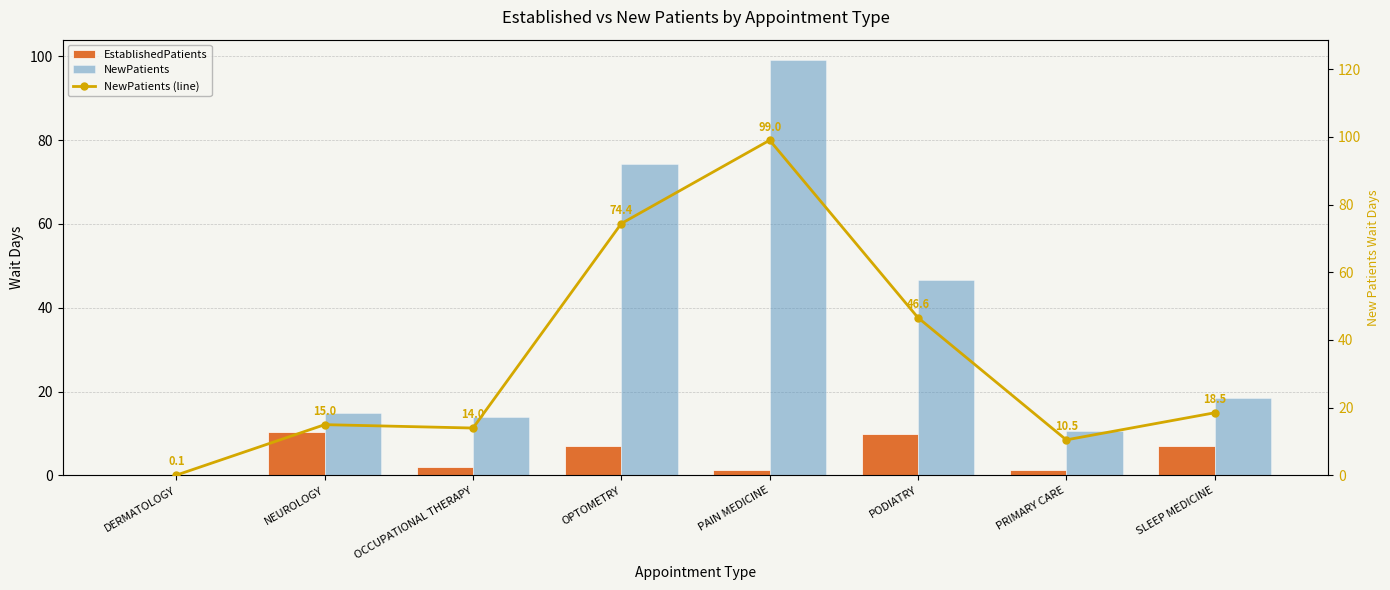

At which category does the chart reach its minimum across all series?

DERMATOLOGY